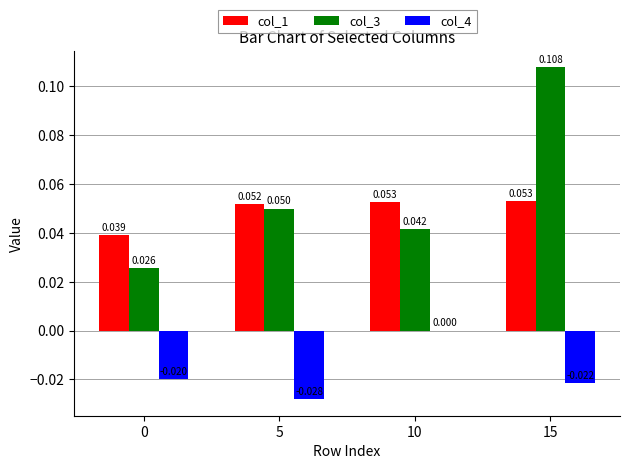

How many col_3 values are between 0 and 1?

4